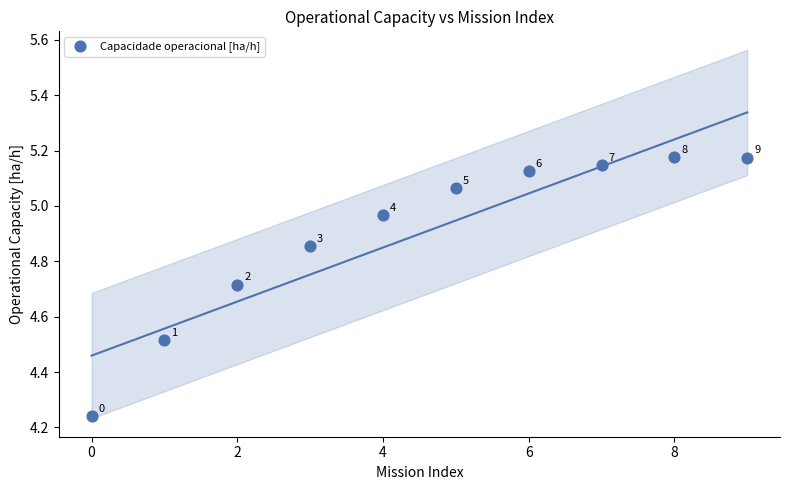

What is the range of Y values (max minus min)?

0.9